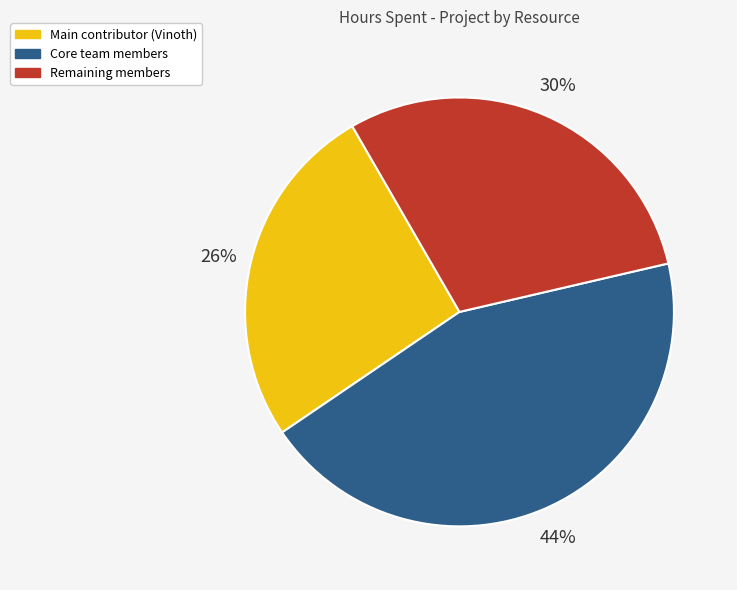

Is there a majority slice in this chart?

No